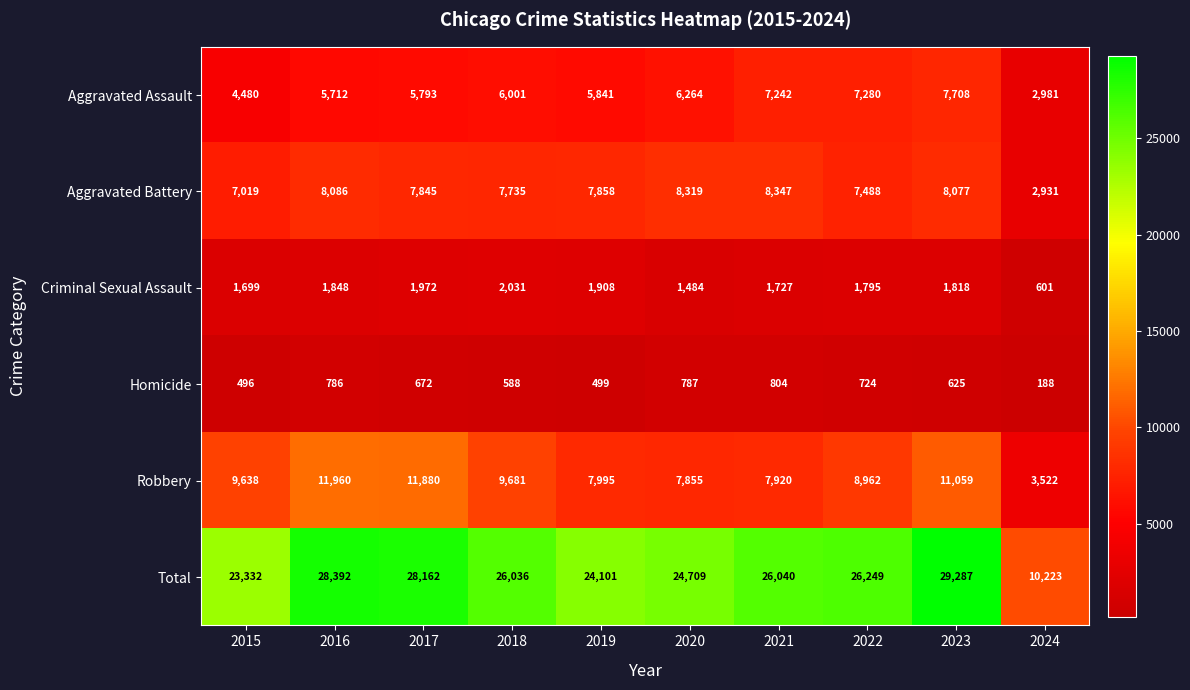

Rank the categories by Total value from lowest to highest.

2024, 2015, 2019, 2020, 2018, 2021, 2022, 2017, 2016, 2023